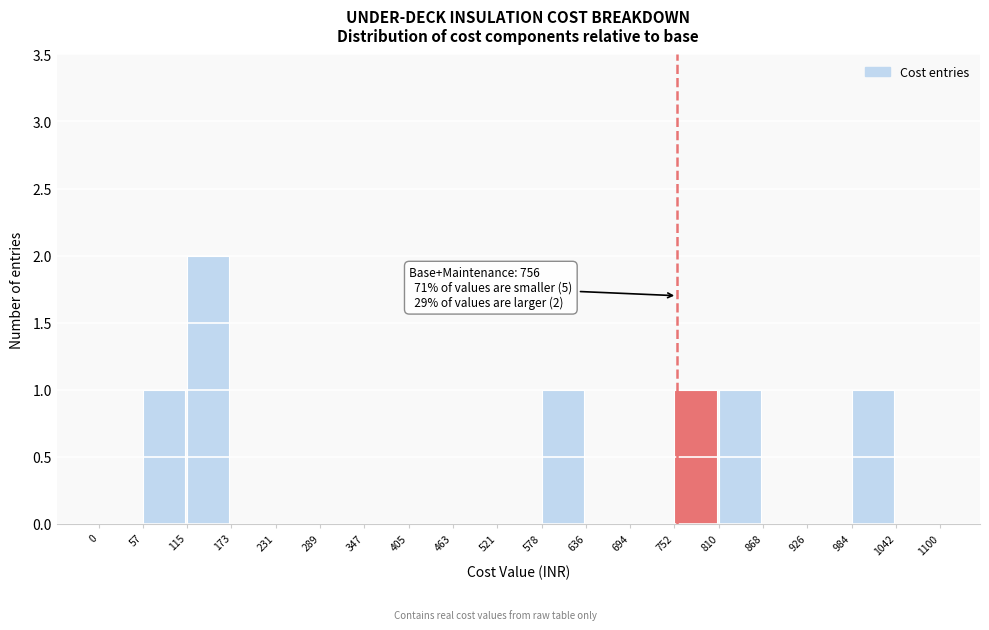

Which range on the x-axis has the tallest bar?

115 to 173